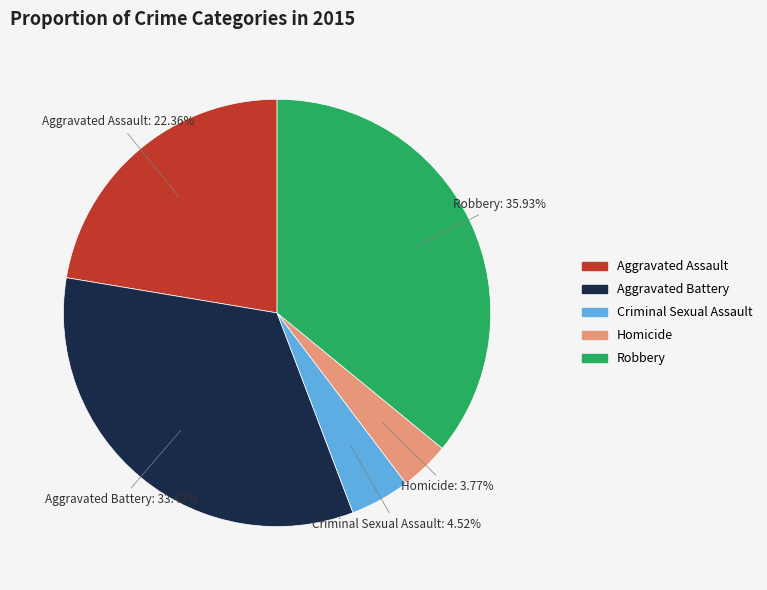

The Aggravated Battery slice represents 33% of the pie. True or false?

True